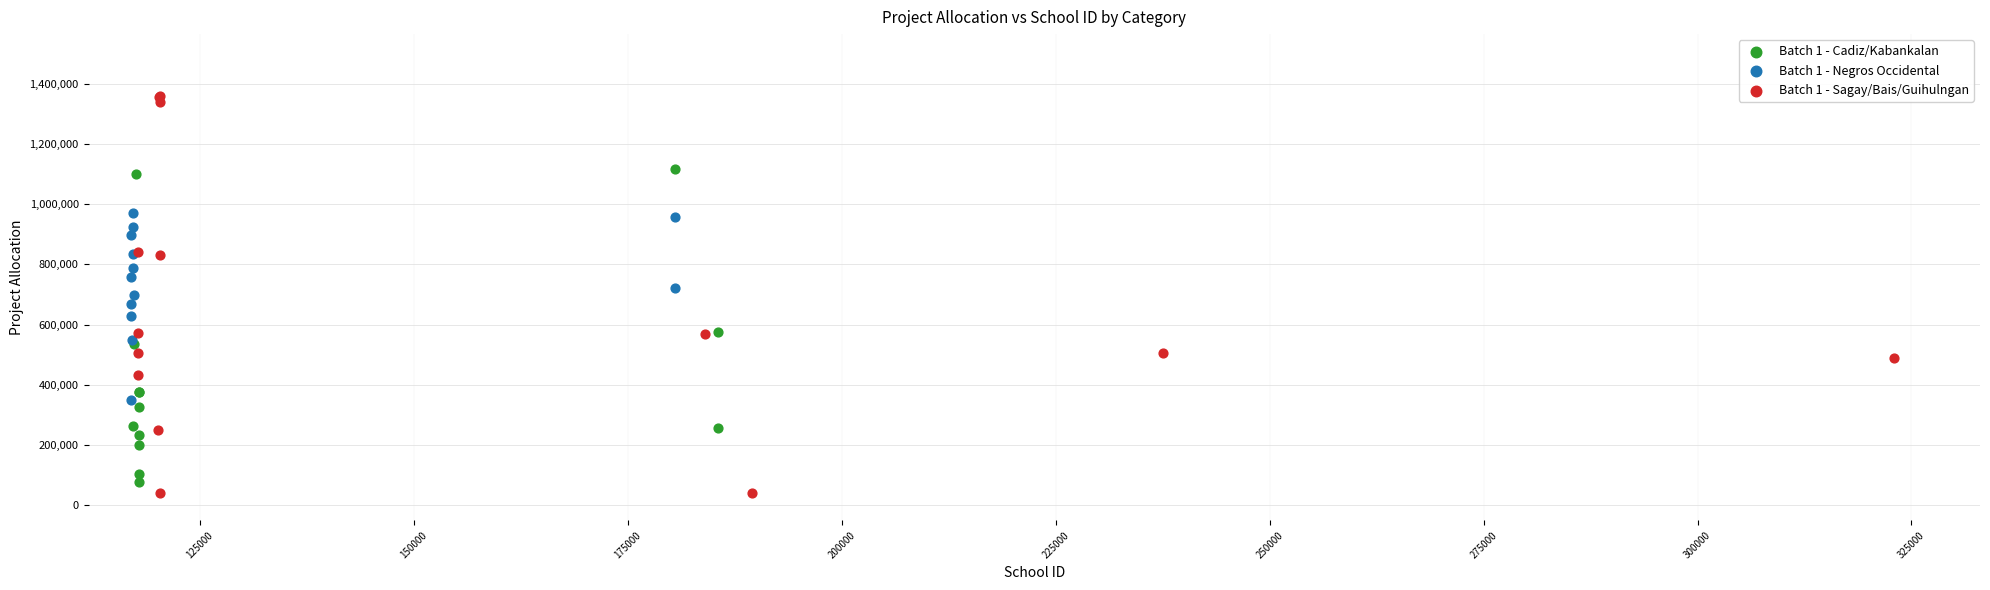

Which series reaches the maximum Y coordinate?

Batch 1 - Sagay/Bais/Guihulngan